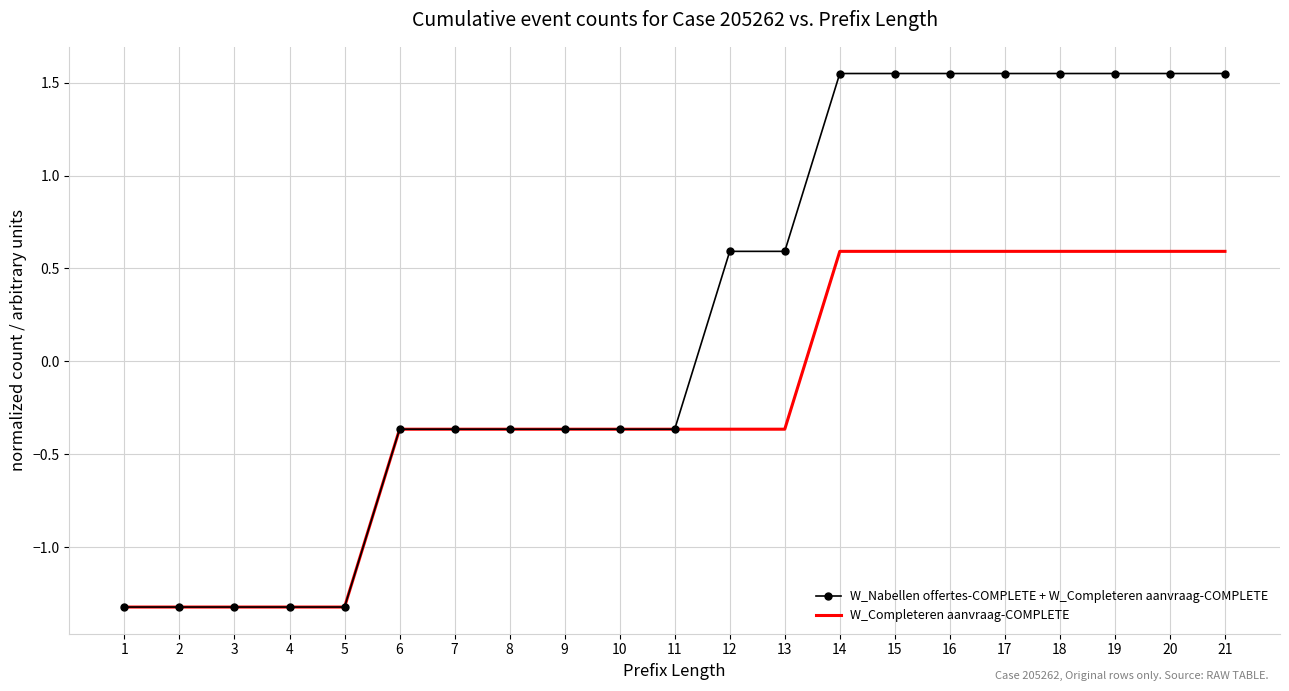

Which series has the largest range (max minus min)?

W_Nabellen offertes-COMPLETE + W_Completeren aanvraag-COMPLETE